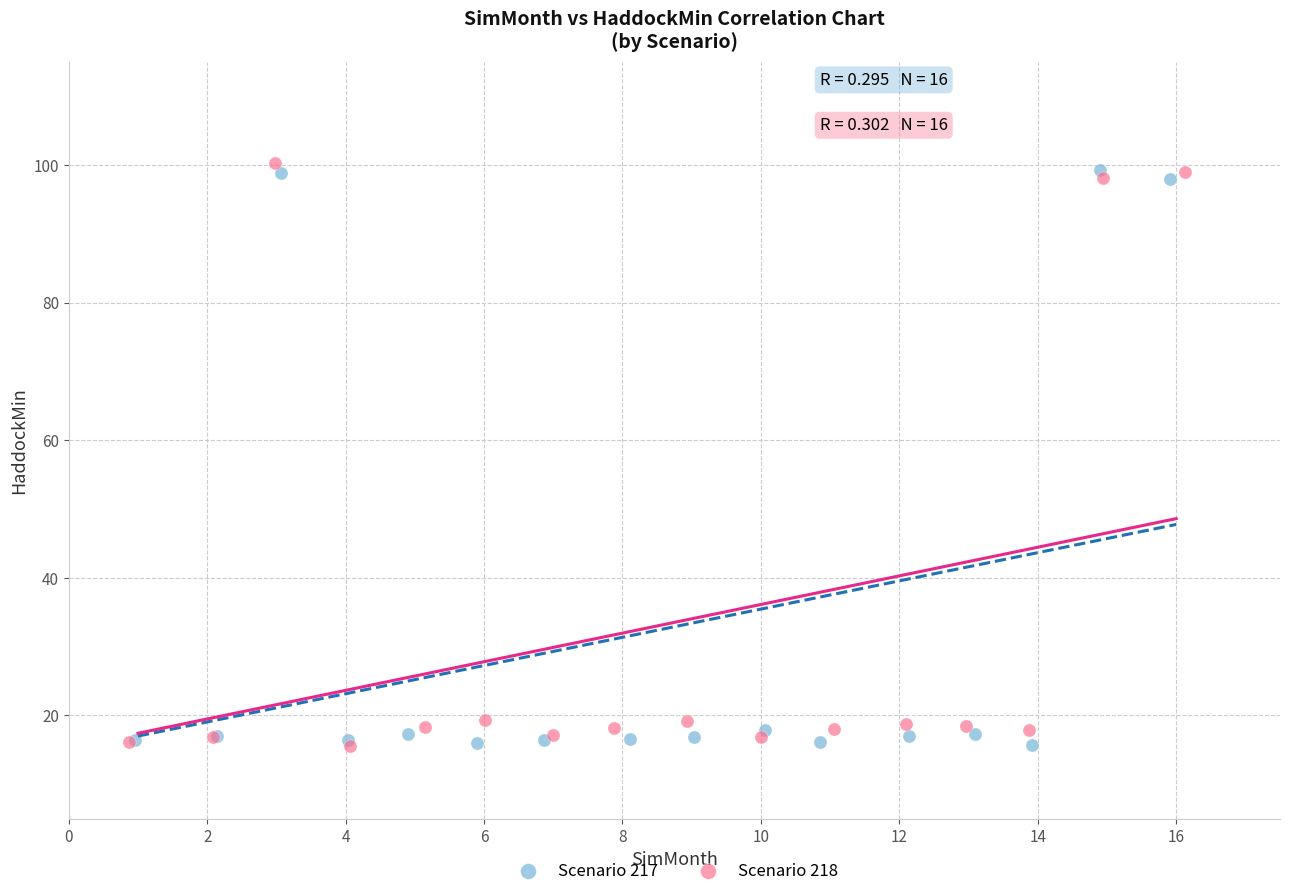

Which series has the largest Y range (max minus min)?

Scenario 218